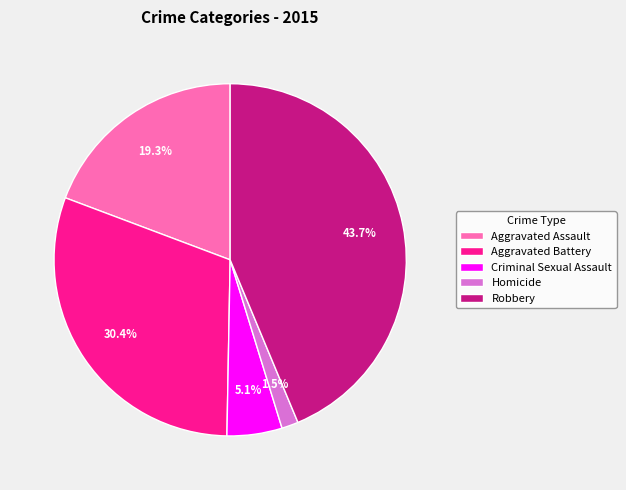

Is there any slice that represents more than half of the pie?

No